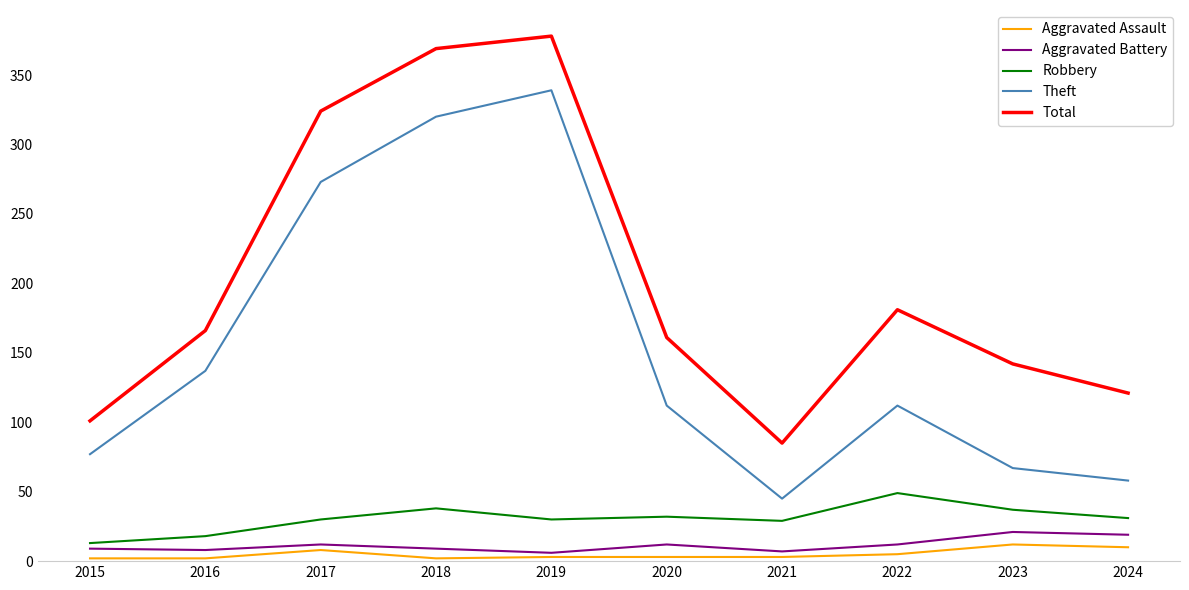

Which label corresponds to the largest value in the chart?

2019